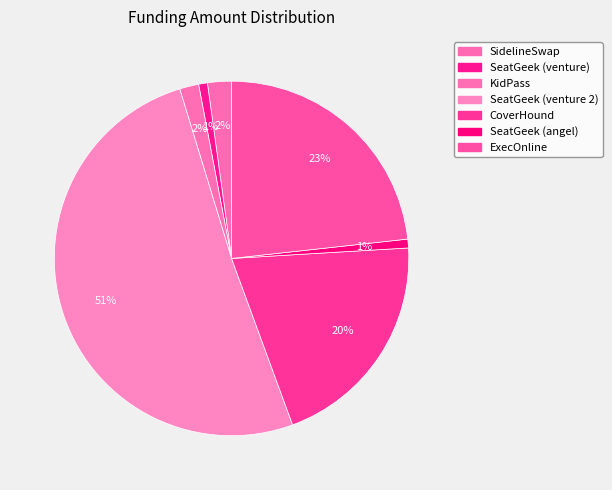

What is the smallest slice in the pie chart?

SeatGeek (venture)